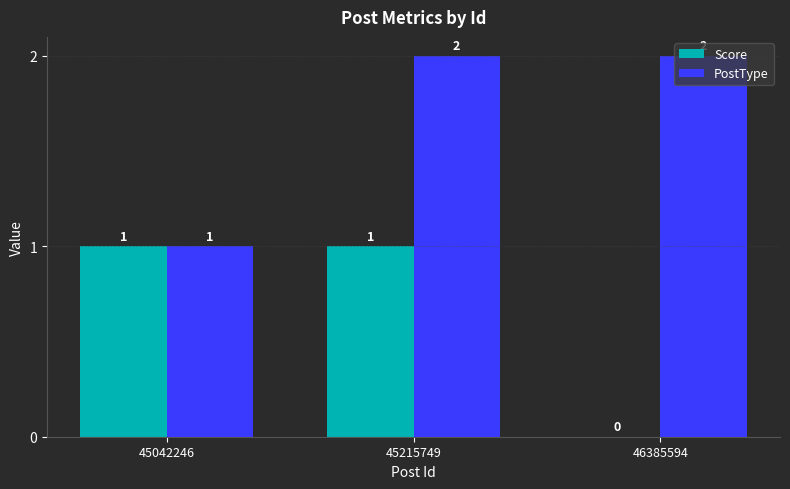

Is the value of Score at 46385594 greater than the value of PostType at 46385594?

No